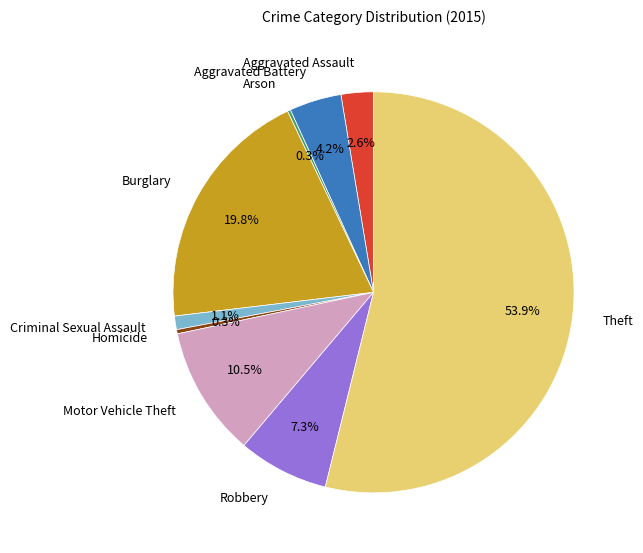

Does any single category account for the majority?

Yes